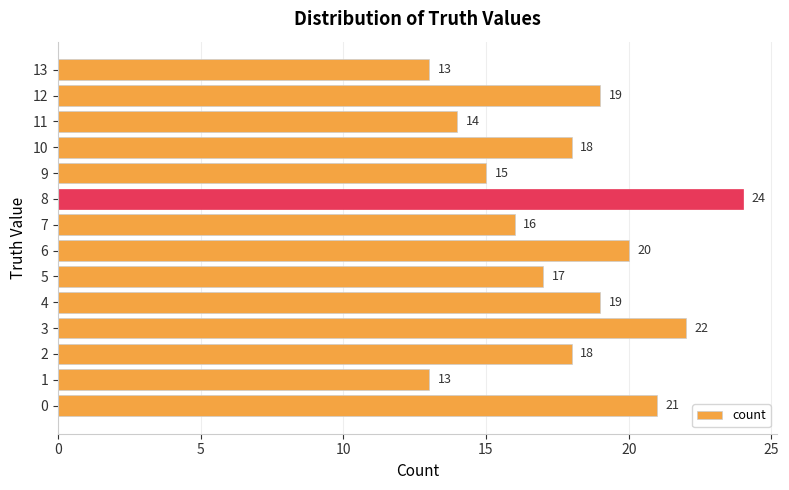

The value at 7 is 16. True or false?

True